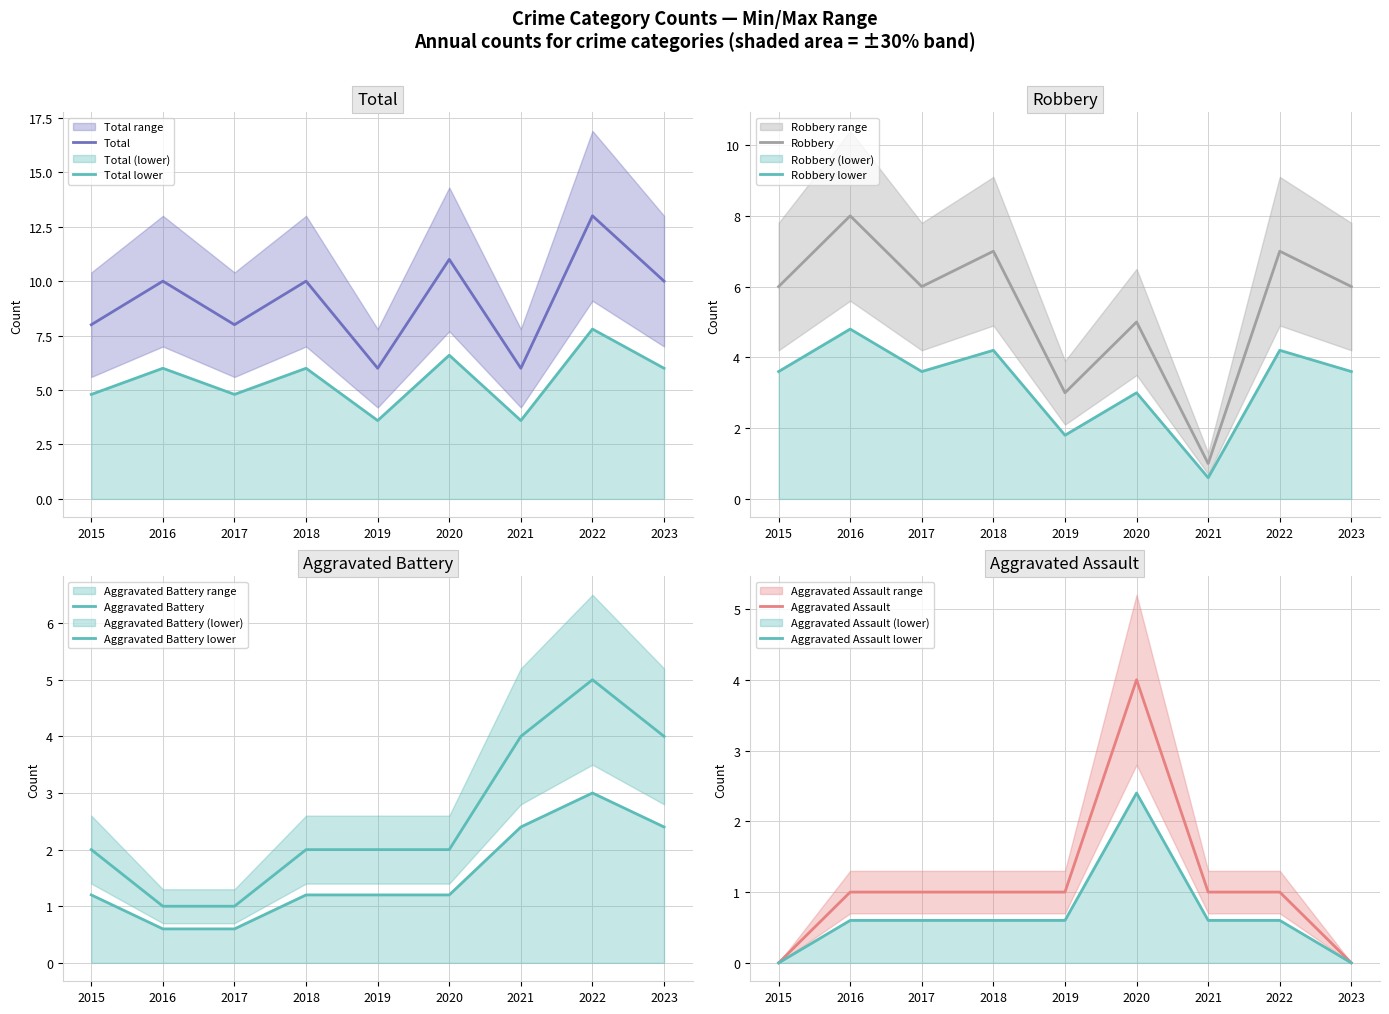

What is the greatest value displayed?

13